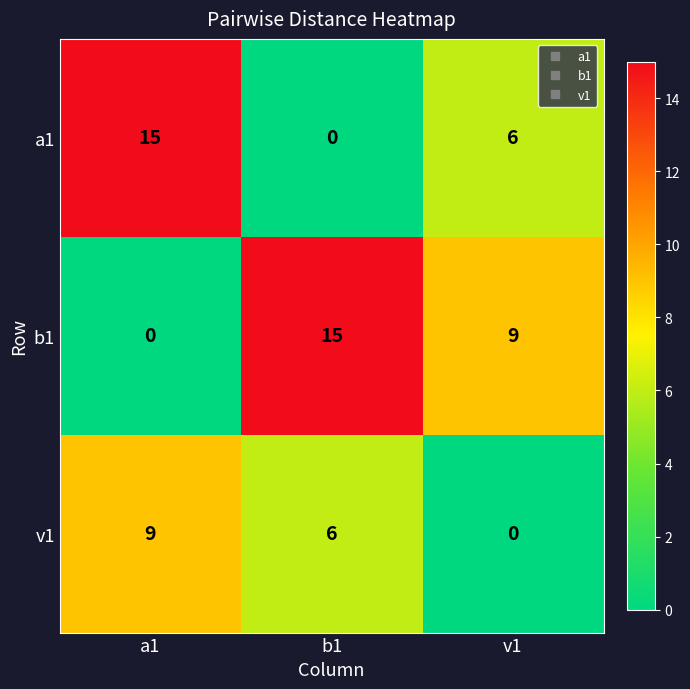

How many series are shown in this chart?

3